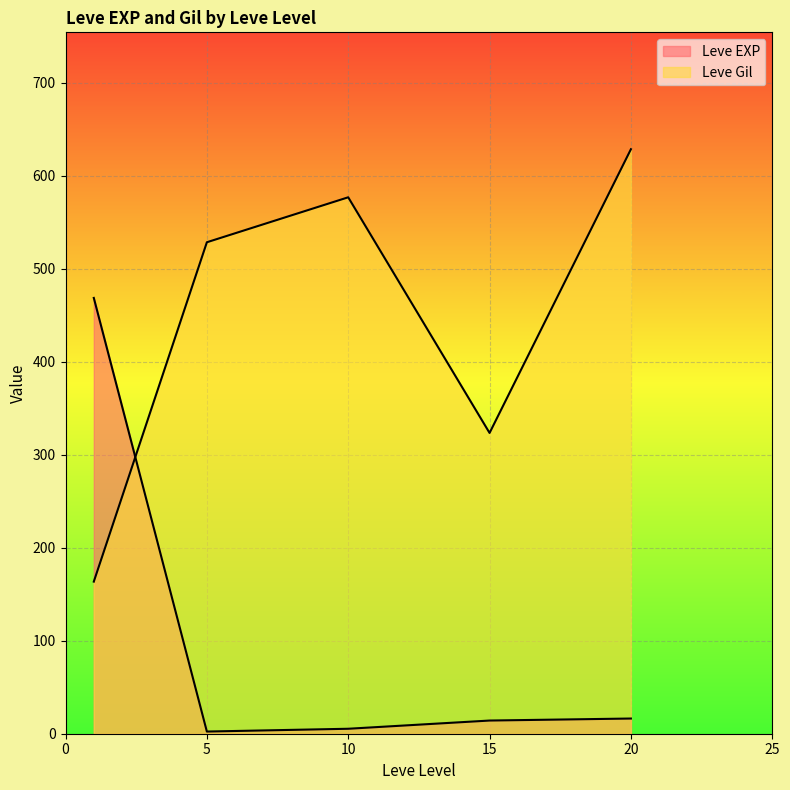

How many lines are shown in the chart?

2